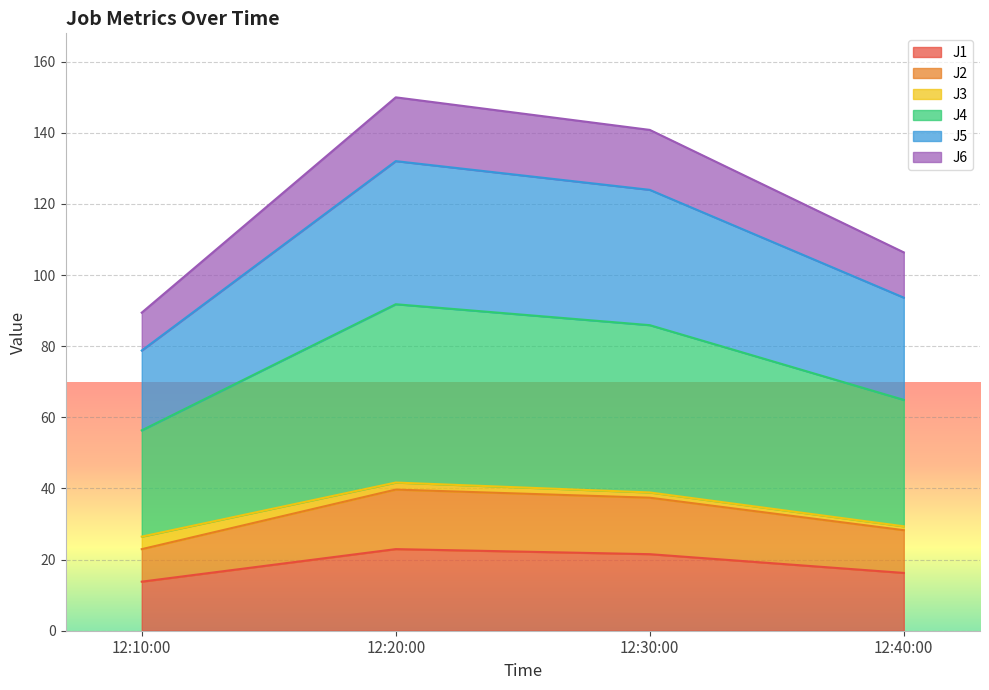

What is the lowest value of the J1 series?

13.8